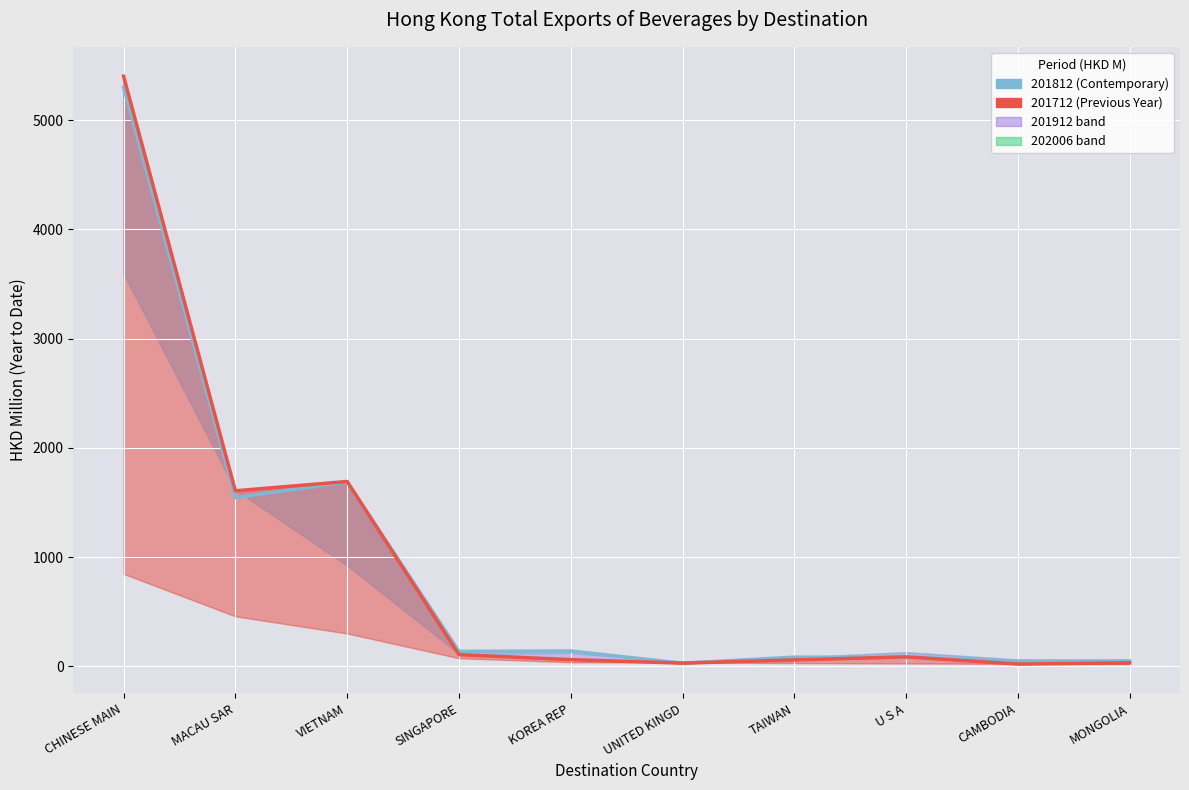

Rank the series by their average value, from lowest to highest.

201712 (HKD M), 201812 (HKD M)